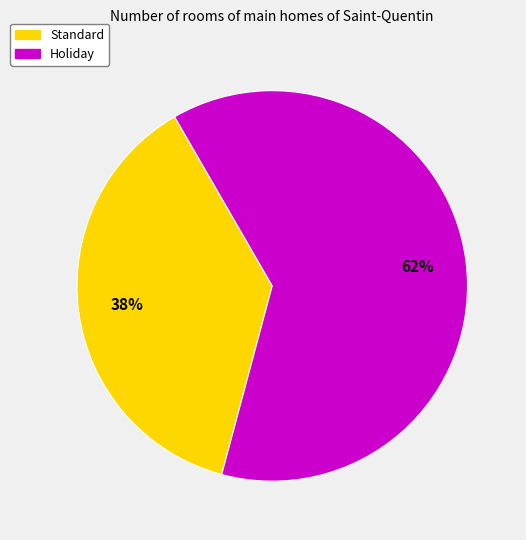

Between Holiday and Standard, which is larger?

Holiday